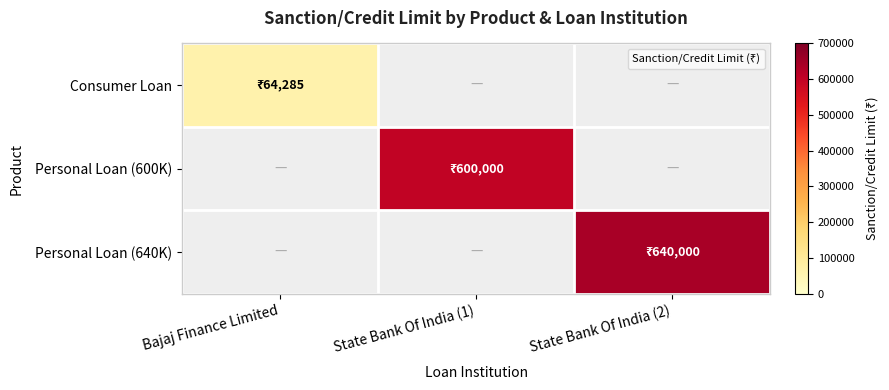

List the series in order of their peak value, highest first.

Personal Loan (640K), Personal Loan (600K), Consumer Loan